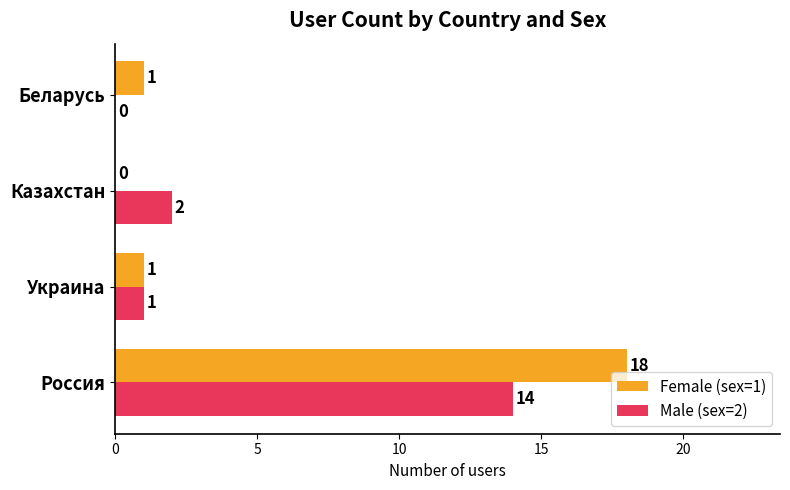

Which category has the highest value across all series?

Россия